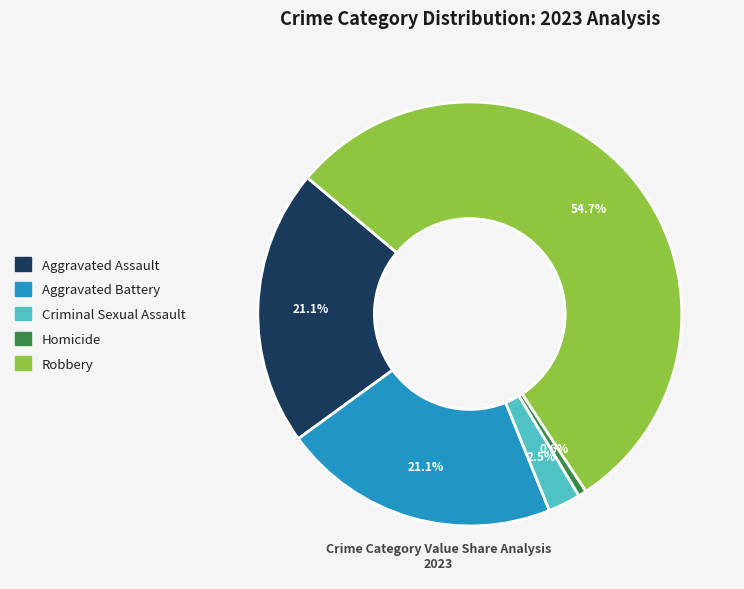

How many slices are in this pie chart?

5